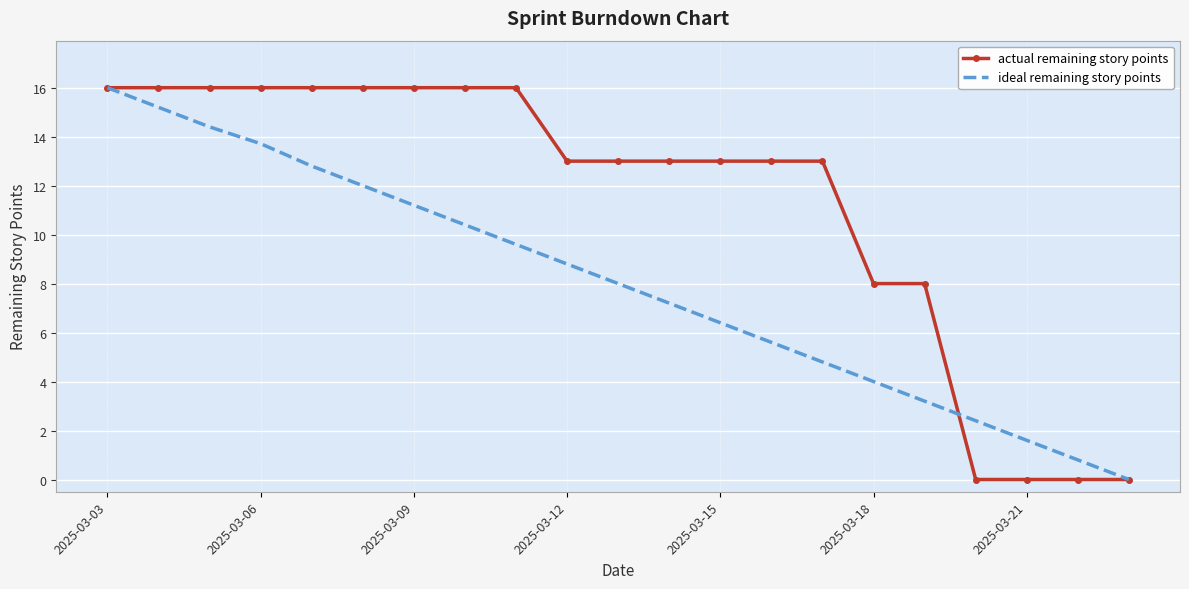

At how many categories does at least one series exceed 7?

17